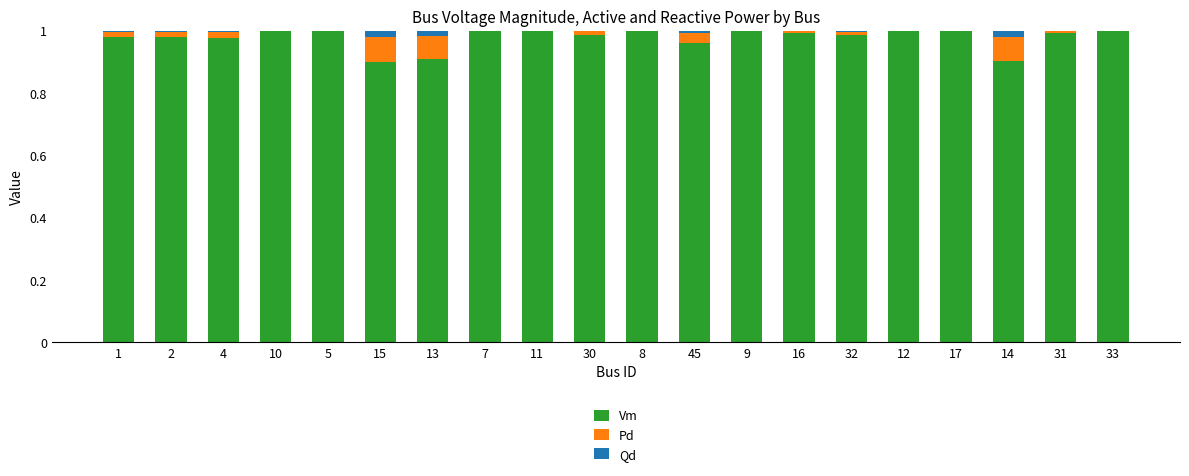

The Vm series shows 1.0 at 10. True or false?

True